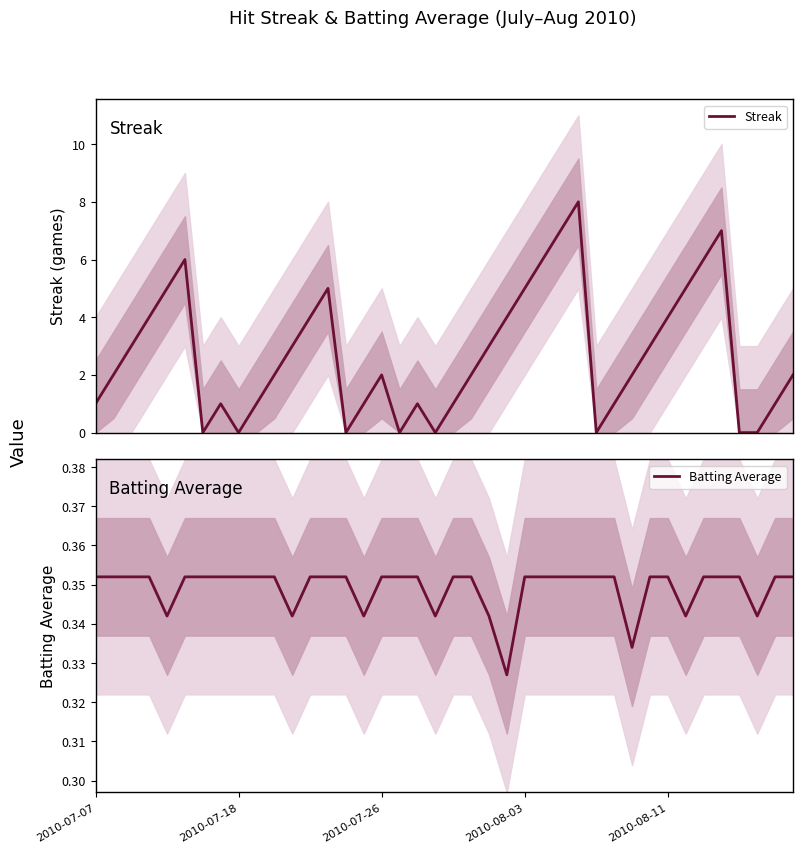

What is the maximum value for Streak?

8